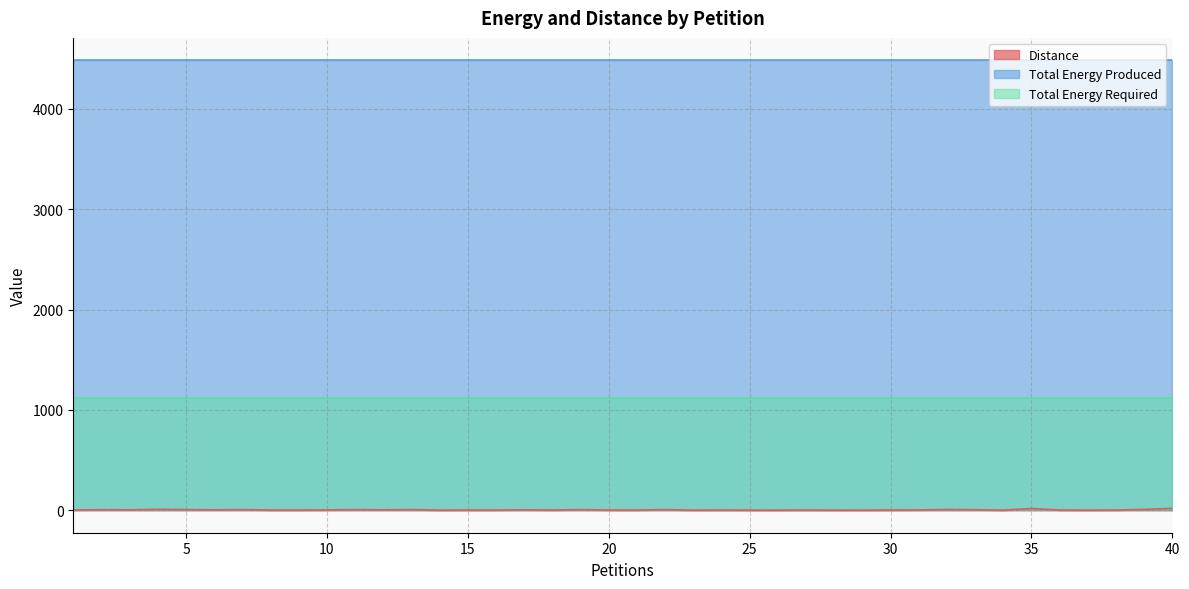

What is the spread (max minus min) of values at 2?

4479